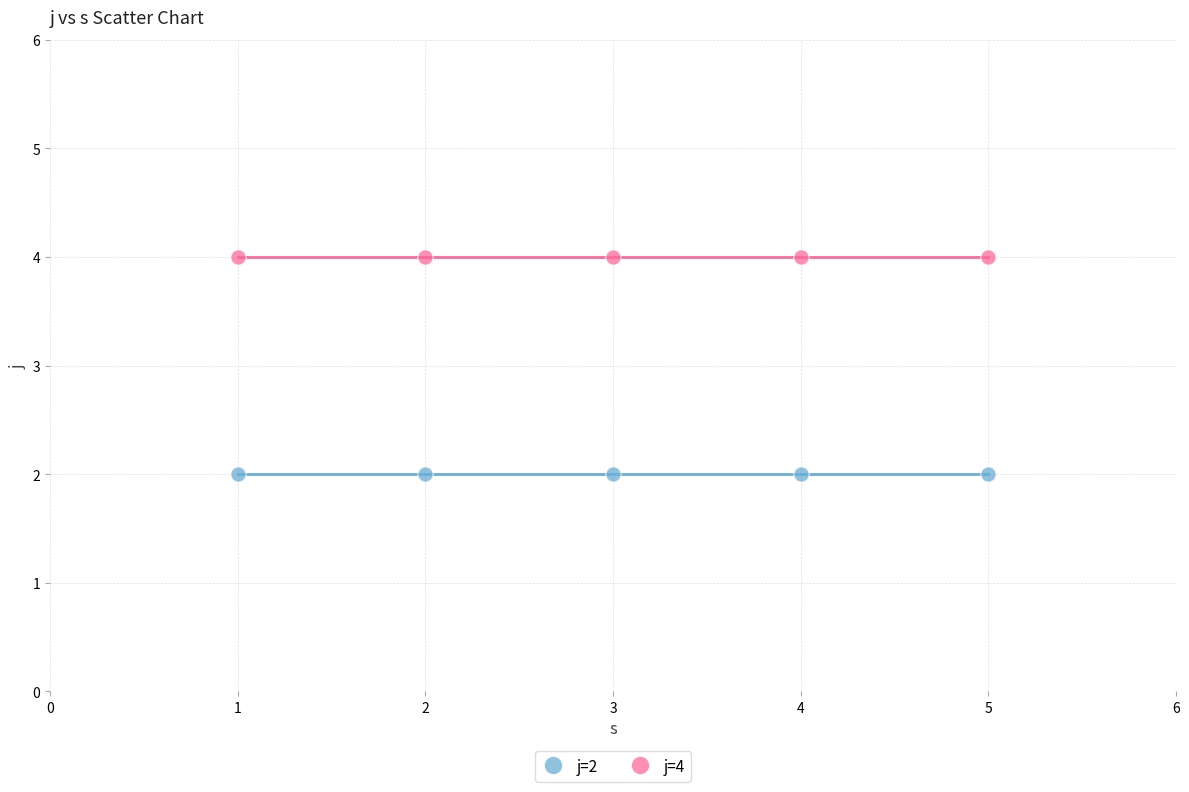

Which series contains the highest Y value?

j=4